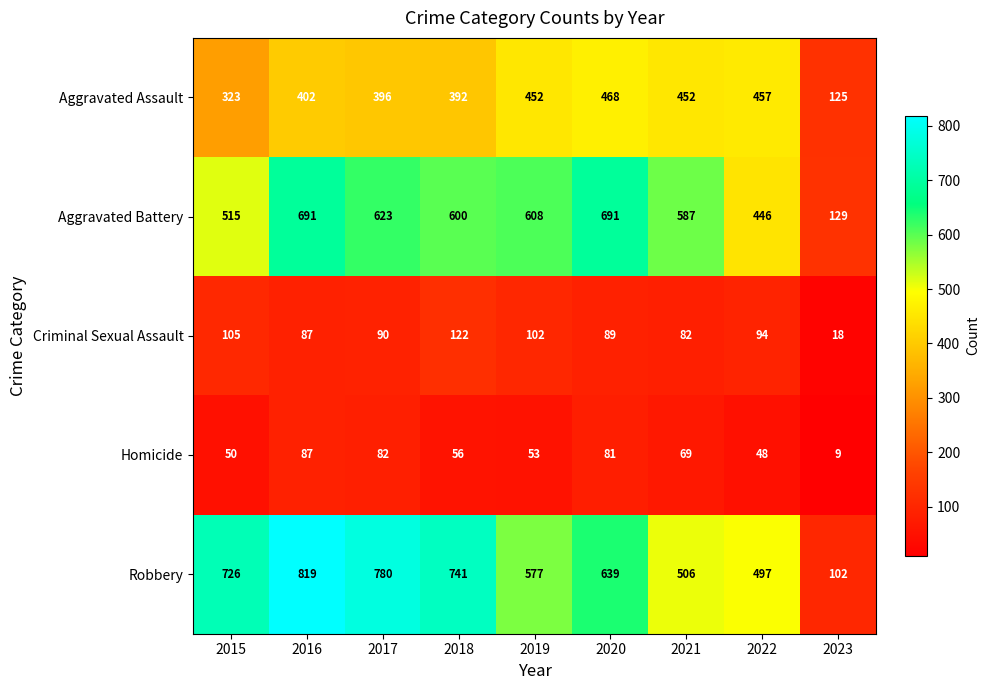

Rank the series by their maximum value, from highest to lowest.

Robbery, Aggravated Battery, Aggravated Assault, Criminal Sexual Assault, Homicide